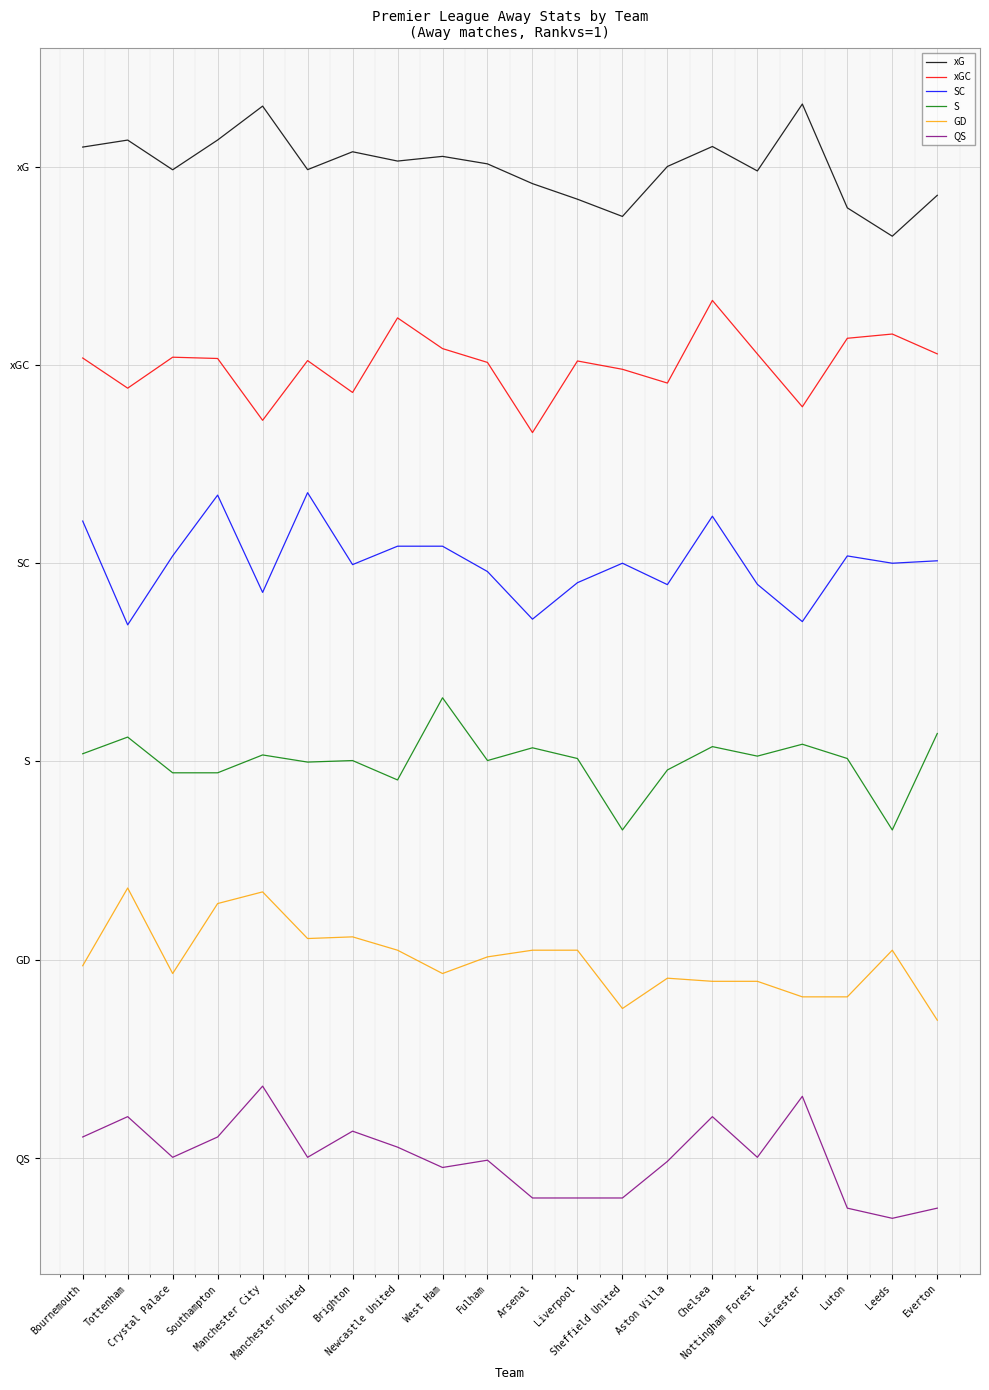

Does the chart display data point markers on the line(s)?

No